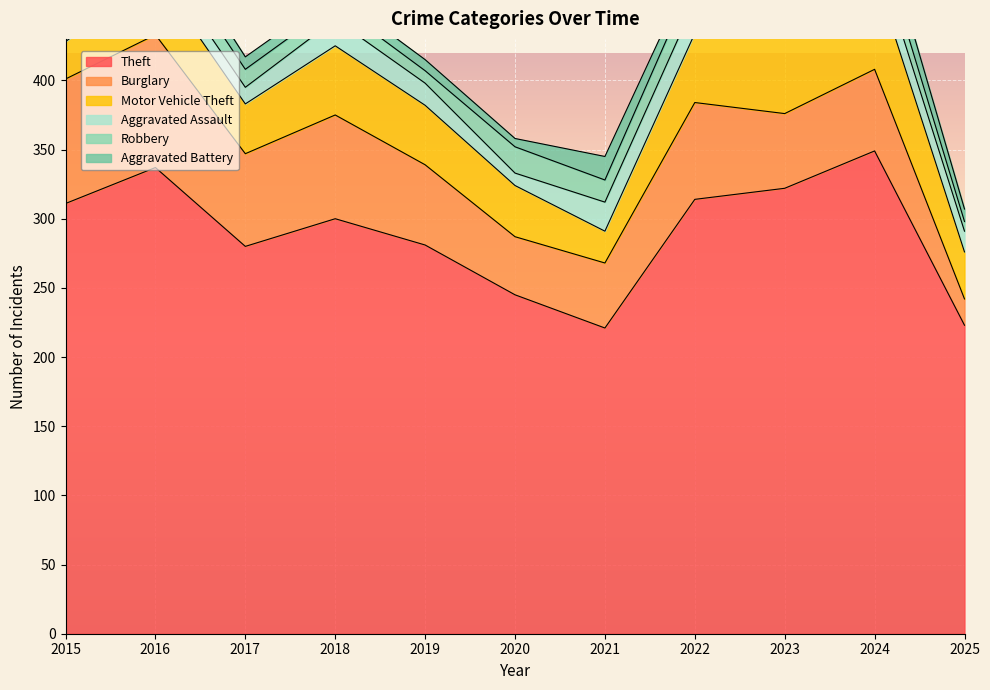

Which category has the highest value across all series?

2024